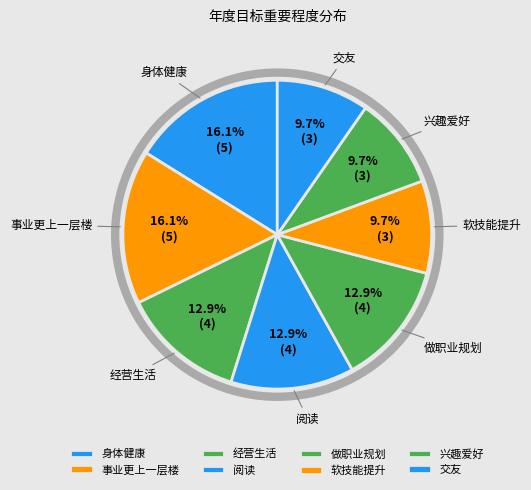

Does 身体健康 represent more than half of the total?

No